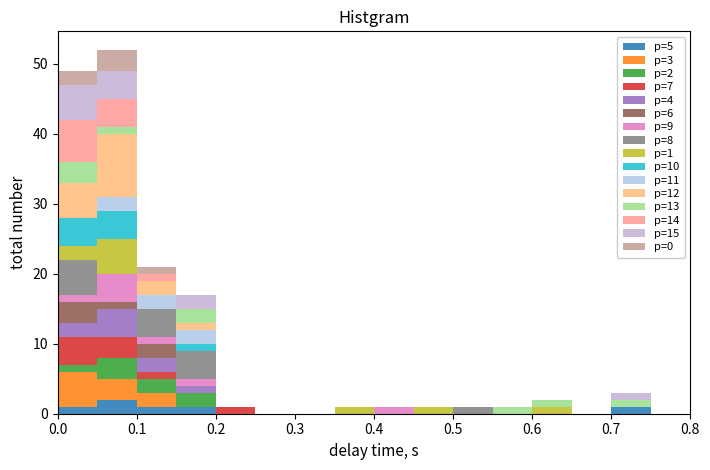

Which range on the x-axis has the tallest stacked bar (by total height)?

0.05 to 0.10